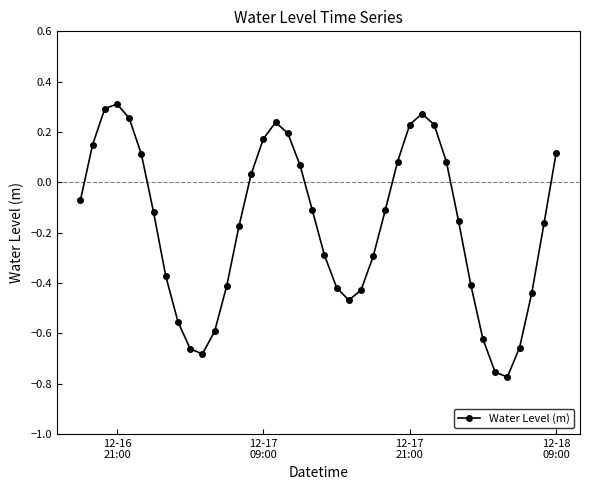

How many points are lower than both their immediate neighbors (excluding endpoints)?

3